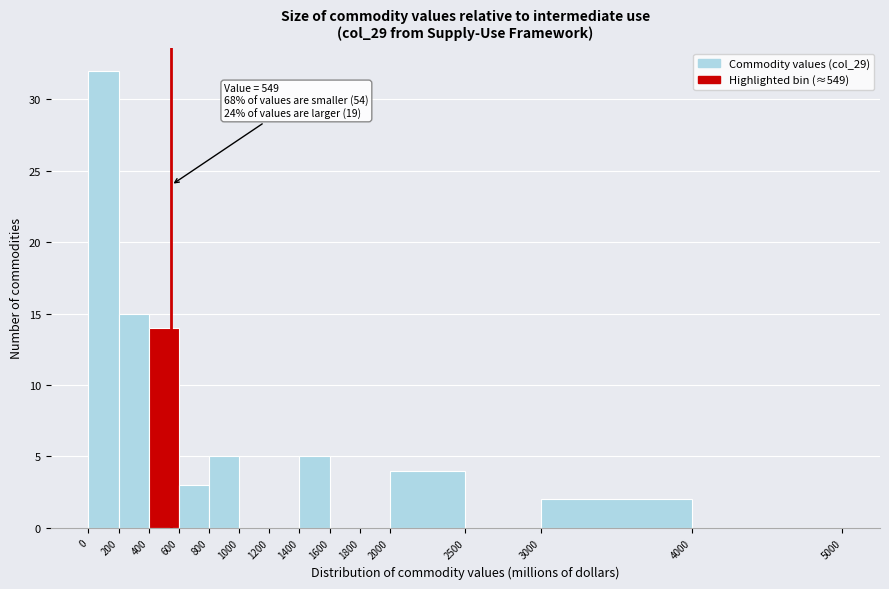

Which range on the x-axis has the tallest bar?

0 to 200